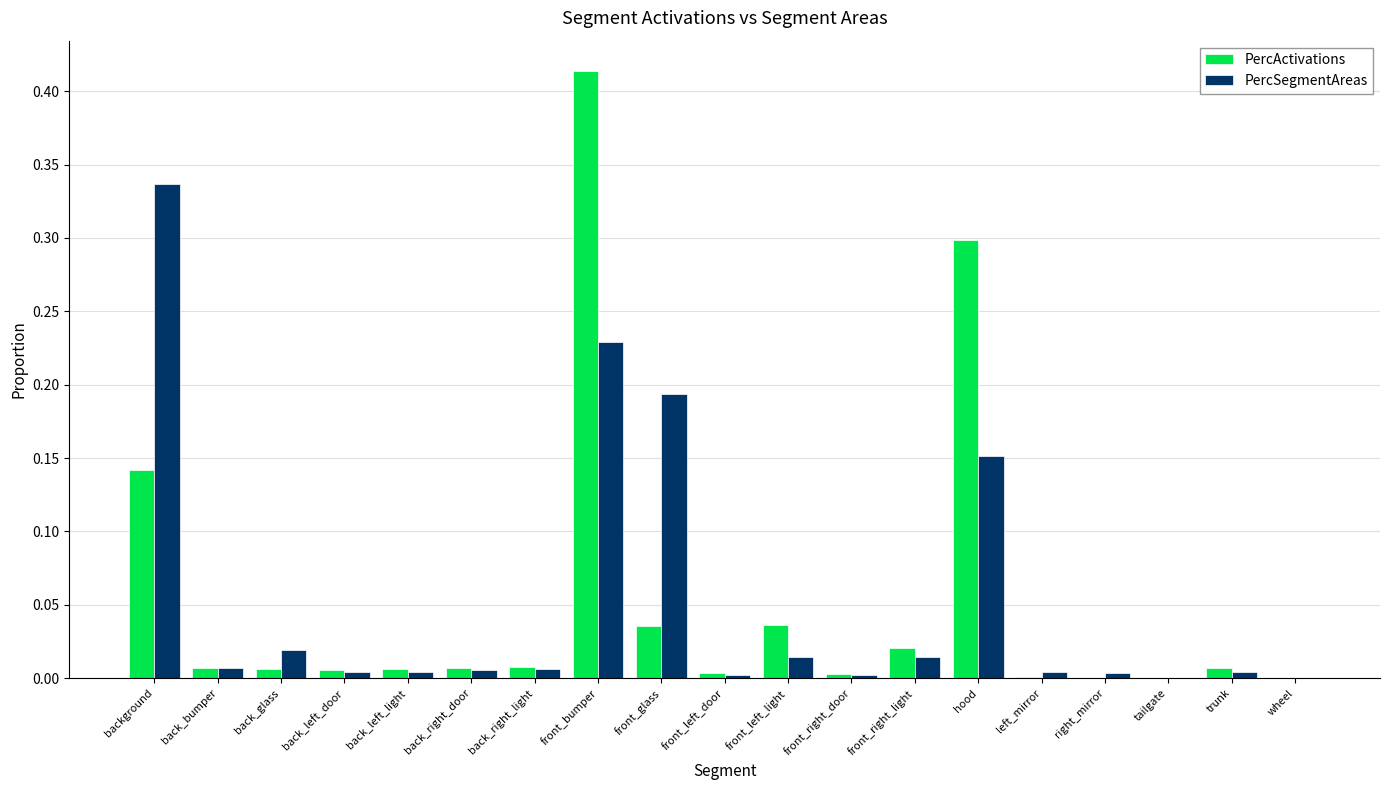

How many groups of bars are there?

19